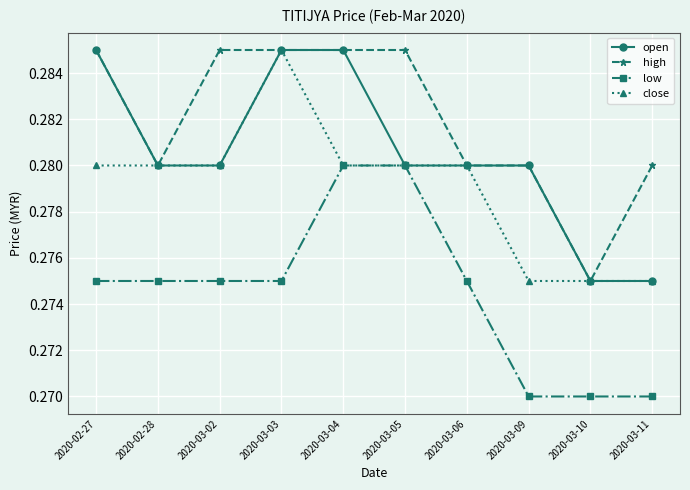

Which category has the highest value in the close series?

2020-03-03